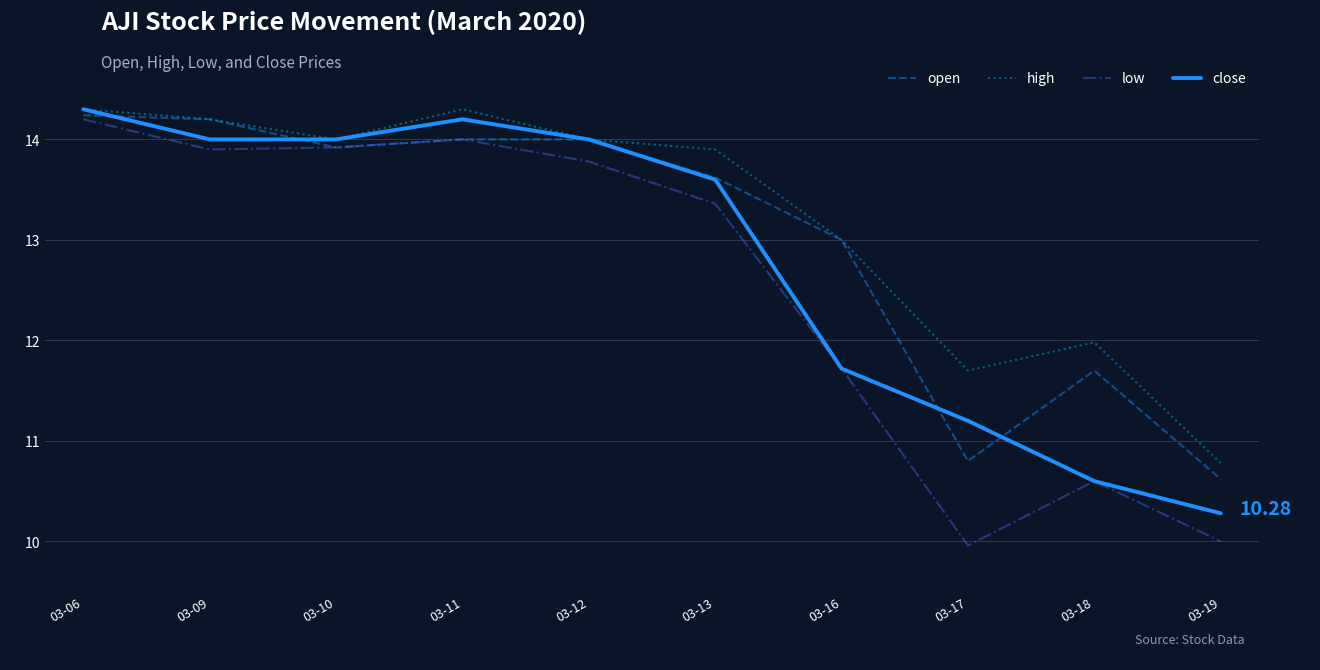

Which series changed the most between 03-12 and 03-19?

low